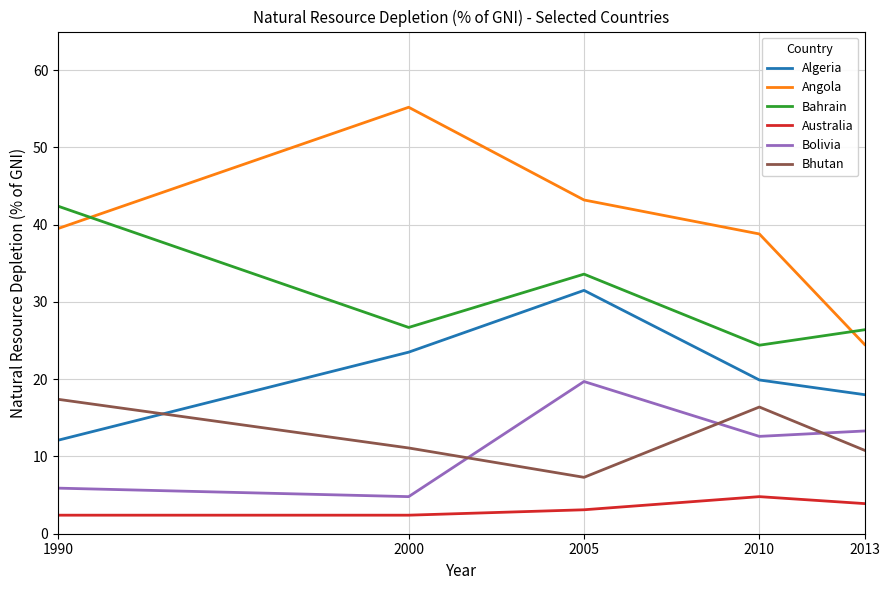

At which label does Algeria first exceed 19?

2000